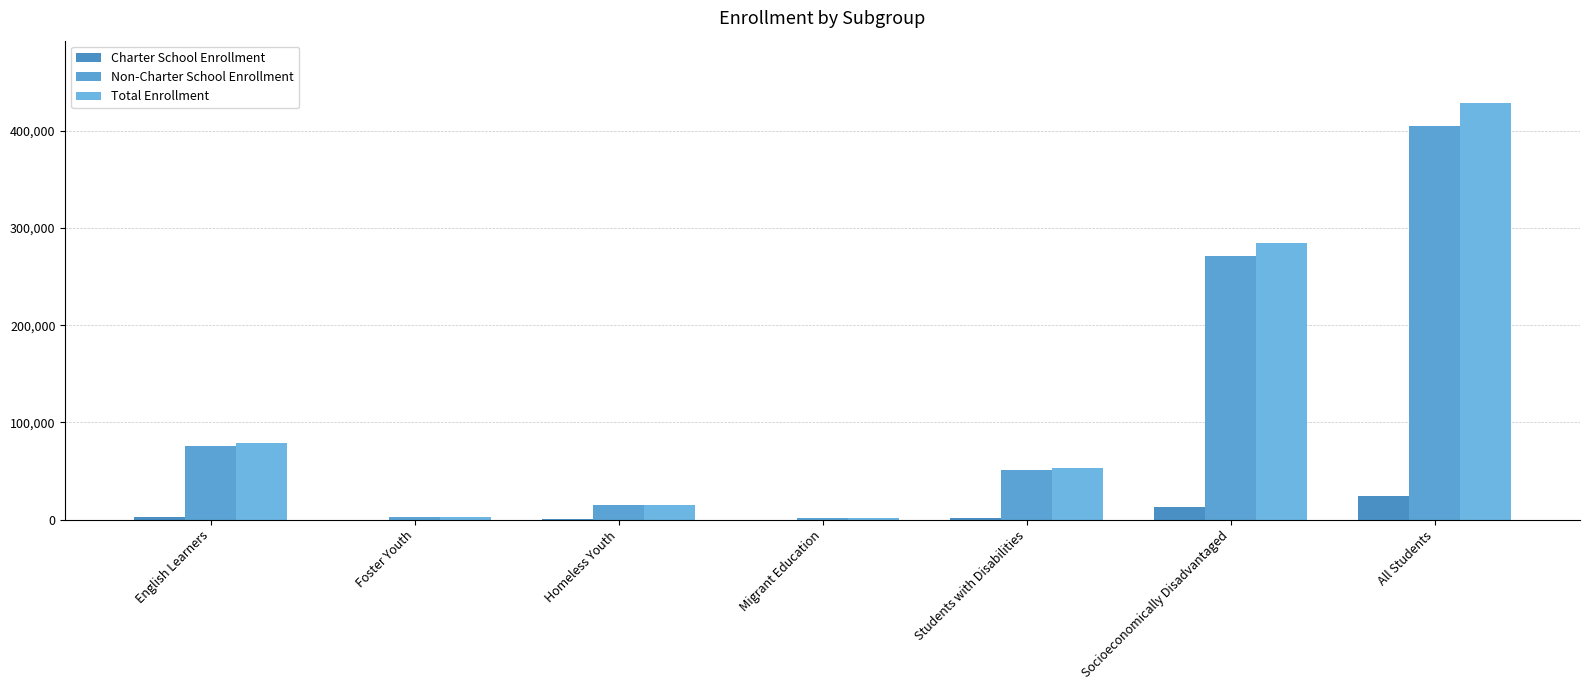

How many categories are shown in the chart?

7